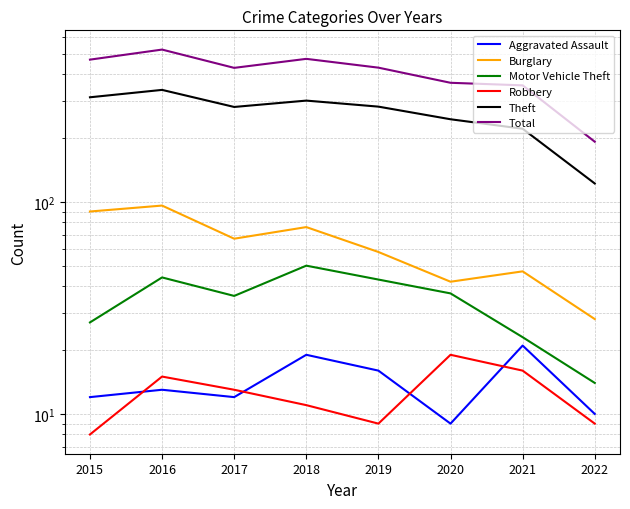

What is the difference between the highest and lowest values at 2015?

460